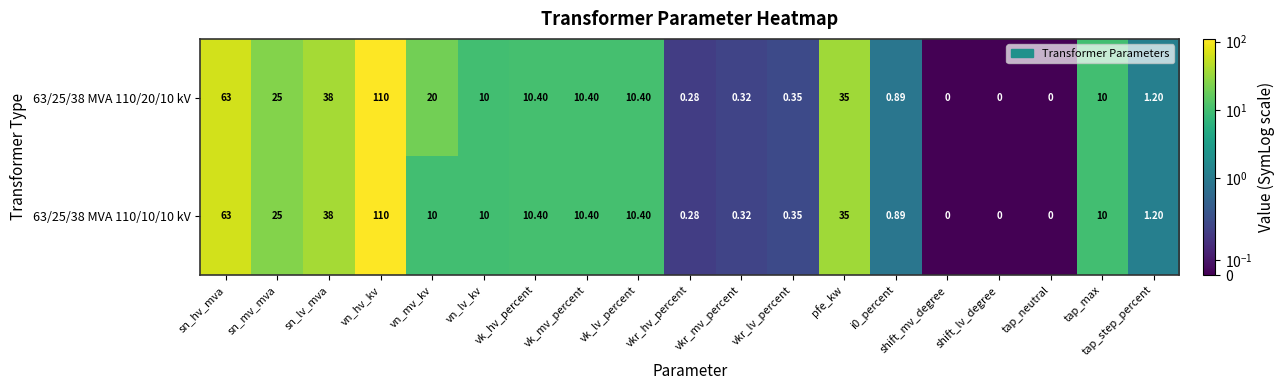

At which label does 63/25/38 MVA 110/10/10 kV reach its peak?

vn_hv_kv